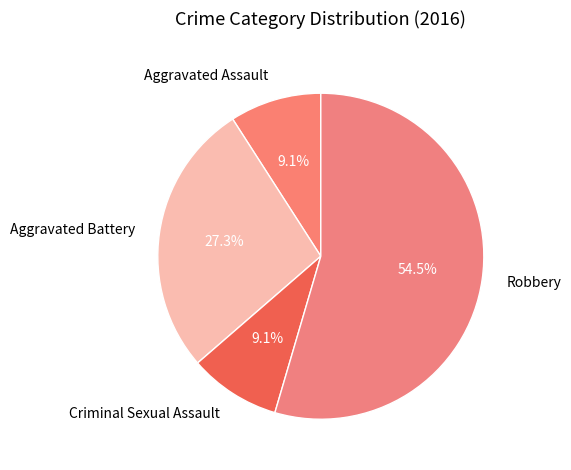

Is Aggravated Assault the majority of the pie?

No